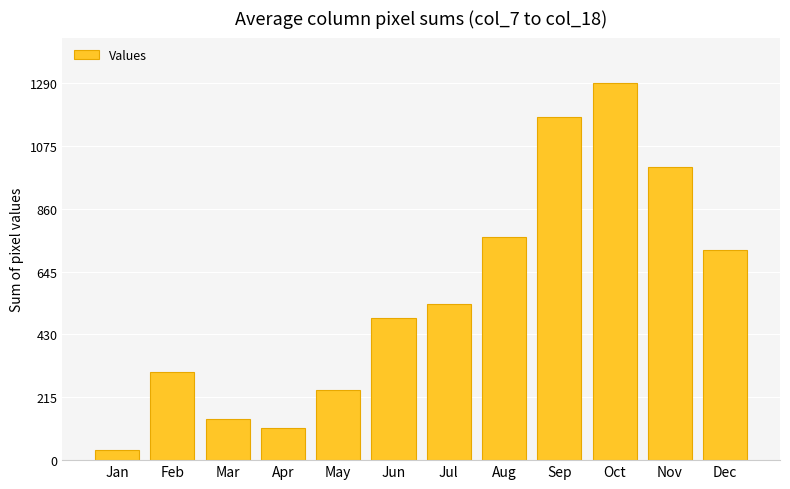

The chart shows a value of 239 at May. True or false?

True